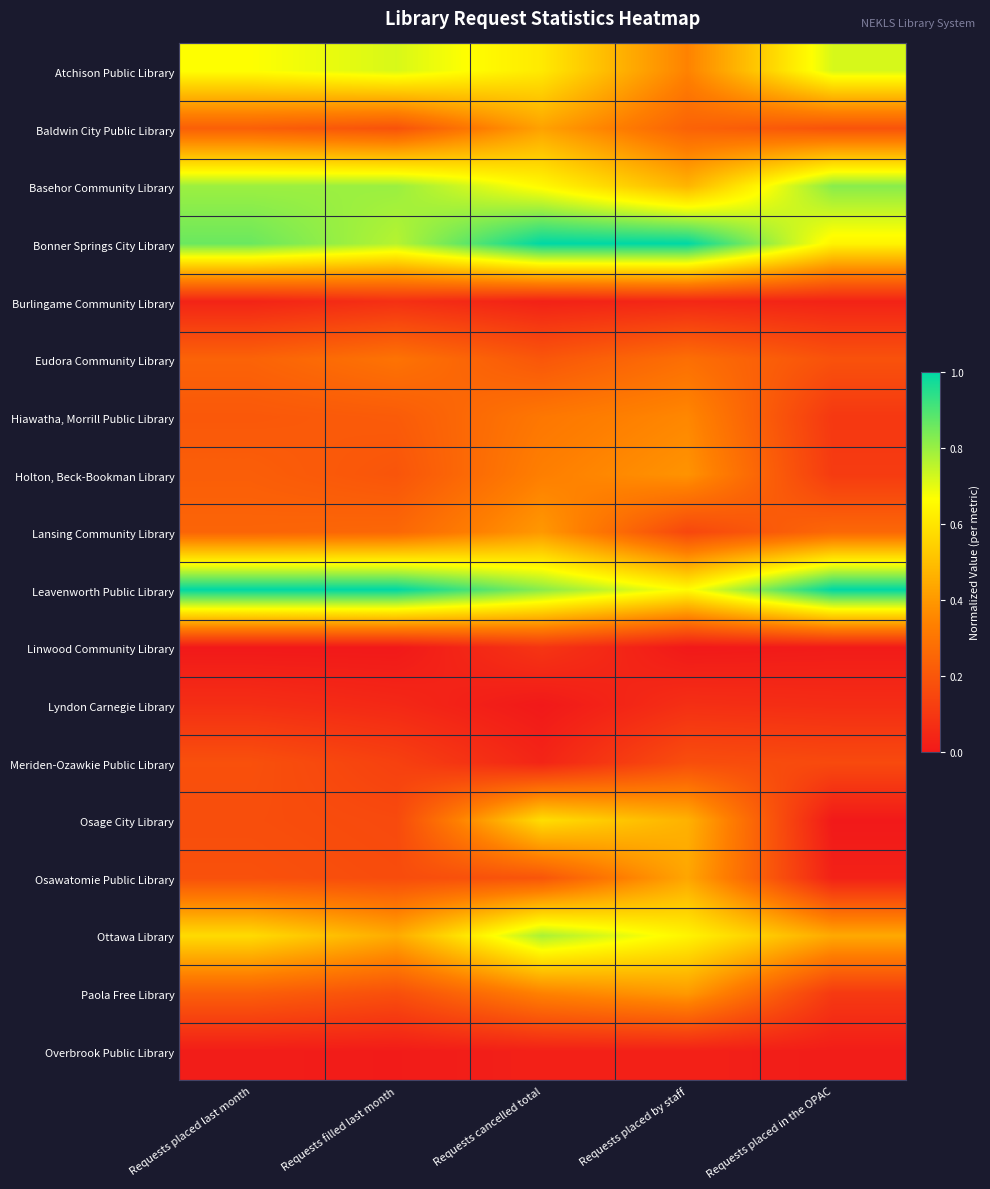

Reading left to right, transcribe all the data shown in this chart.

Atchison Public Library: Requests placed last month=0.7	Requests filled last month=0.7	Requests cancelled total=0.6	Requests placed by staff=0.3	Requests placed in the OPAC=0.7
Baldwin City Public Library: Requests placed last month=0.2	Requests filled last month=0.2	Requests cancelled total=0.4	Requests placed by staff=0.2	Requests placed in the OPAC=0.2
Basehor Community Library: Requests placed last month=0.8	Requests filled last month=0.8	Requests cancelled total=0.7	Requests placed by staff=0.5	Requests placed in the OPAC=0.8
Bonner Springs City Library: Requests placed last month=0.9	Requests filled last month=0.8	Requests cancelled total=1.0	Requests placed by staff=1.0	Requests placed in the OPAC=0.6
Burlingame Community Library: Requests placed last month=0.0	Requests filled last month=0.1	Requests cancelled total=0.0	Requests placed by staff=0.0	Requests placed in the OPAC=0.0
Eudora Community Library: Requests placed last month=0.2	Requests filled last month=0.3	Requests cancelled total=0.2	Requests placed by staff=0.3	Requests placed in the OPAC=0.2
Hiawatha, Morrill Public Library: Requests placed last month=0.2	Requests filled last month=0.2	Requests cancelled total=0.3	Requests placed by staff=0.4	Requests placed in the OPAC=0.1
Holton, Beck-Bookman Library: Requests placed last month=0.2	Requests filled last month=0.2	Requests cancelled total=0.3	Requests placed by staff=0.4	Requests placed in the OPAC=0.1
Lansing Community Library: Requests placed last month=0.2	Requests filled last month=0.3	Requests cancelled total=0.4	Requests placed by staff=0.1	Requests placed in the OPAC=0.3
Leavenworth Public Library: Requests placed last month=1.0	Requests filled last month=1.0	Requests cancelled total=0.8	Requests placed by staff=0.7	Requests placed in the OPAC=1.0
Linwood Community Library: Requests placed last month=0.0	Requests filled last month=0.0	Requests cancelled total=0.1	Requests placed by staff=0.0	Requests placed in the OPAC=0.0
Lyndon Carnegie Library: Requests placed last month=0.1	Requests filled last month=0.0	Requests cancelled total=0.0	Requests placed by staff=0.1	Requests placed in the OPAC=0.1
Meriden-Ozawkie Public Library: Requests placed last month=0.2	Requests filled last month=0.1	Requests cancelled total=0.0	Requests placed by staff=0.2	Requests placed in the OPAC=0.2
Osage City Library: Requests placed last month=0.2	Requests filled last month=0.2	Requests cancelled total=0.6	Requests placed by staff=0.5	Requests placed in the OPAC=0.0
Osawatomie Public Library: Requests placed last month=0.2	Requests filled last month=0.2	Requests cancelled total=0.2	Requests placed by staff=0.4	Requests placed in the OPAC=0.0
Ottawa Library: Requests placed last month=0.6	Requests filled last month=0.4	Requests cancelled total=0.8	Requests placed by staff=0.6	Requests placed in the OPAC=0.4
Paola Free Library: Requests placed last month=0.2	Requests filled last month=0.2	Requests cancelled total=0.3	Requests placed by staff=0.4	Requests placed in the OPAC=0.1
Overbrook Public Library: Requests placed last month=0.0	Requests filled last month=0.0	Requests cancelled total=0.0	Requests placed by staff=0.0	Requests placed in the OPAC=0.0